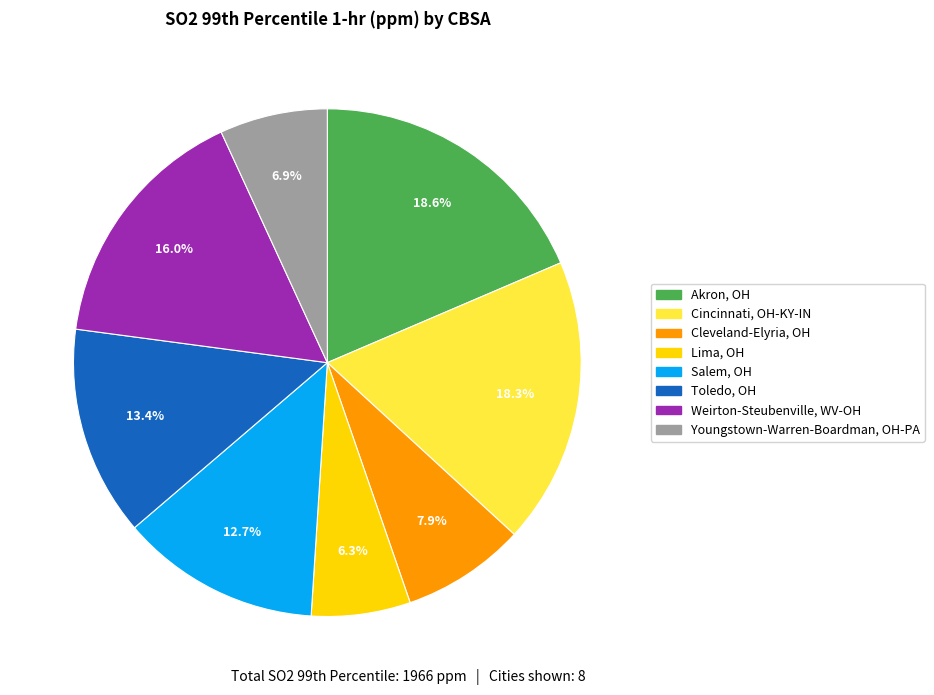

What percentage is the Salem, OH slice, to the nearest percent?

13%